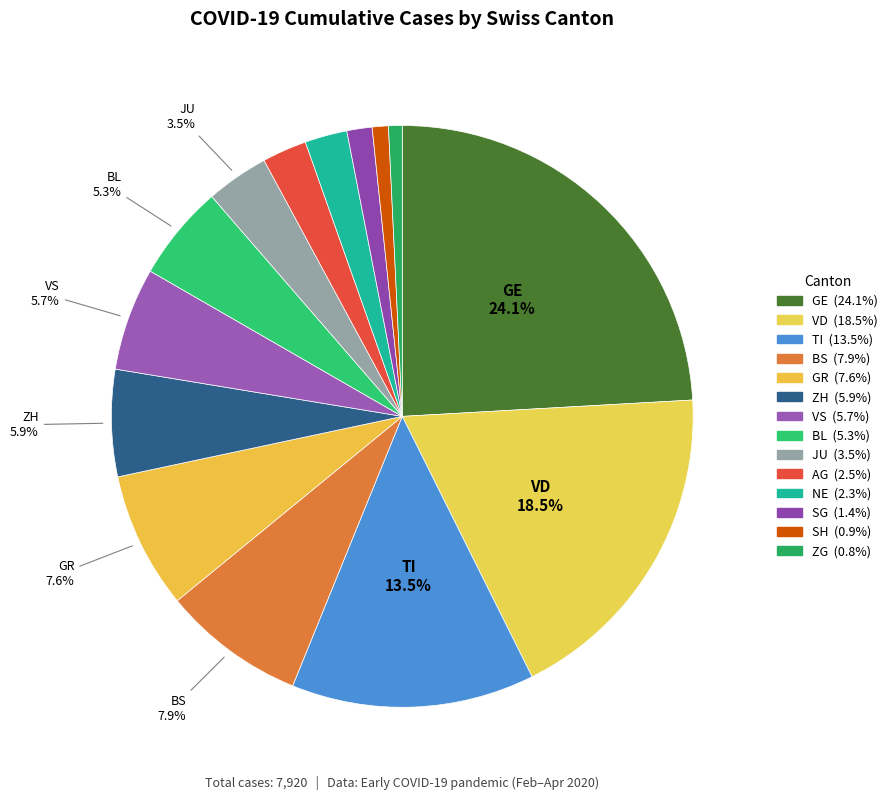

Between SG and TI, which is larger?

TI